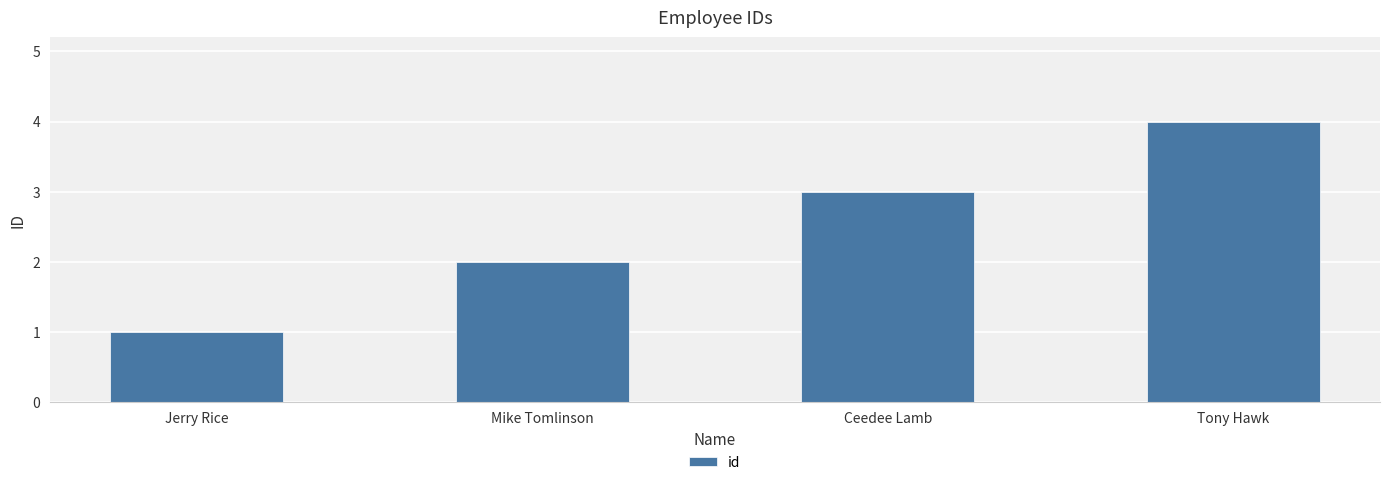

Reading right to left, list all the values displayed in this chart.

Tony Hawk=4	Ceedee Lamb=3	Mike Tomlinson=2	Jerry Rice=1